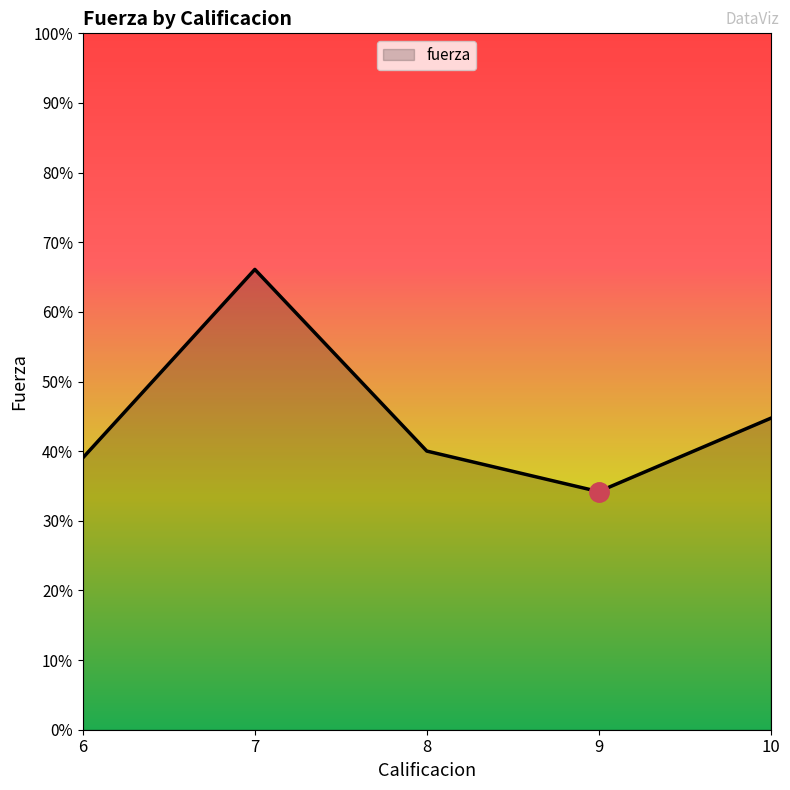

Rank the categories by value from lowest to highest.

9, 6, 8, 10, 7